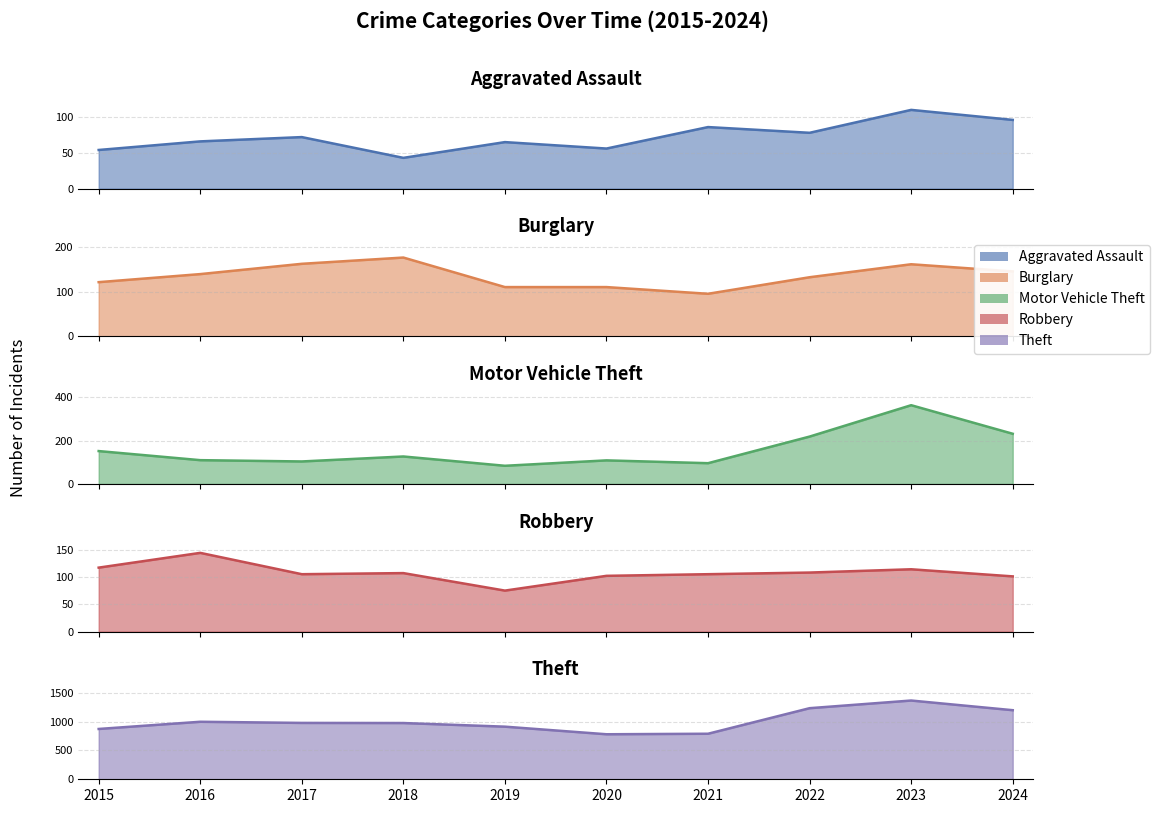

At 2019, list the series in order from largest to smallest.

Theft, Burglary, Motor Vehicle Theft, Robbery, Aggravated Assault